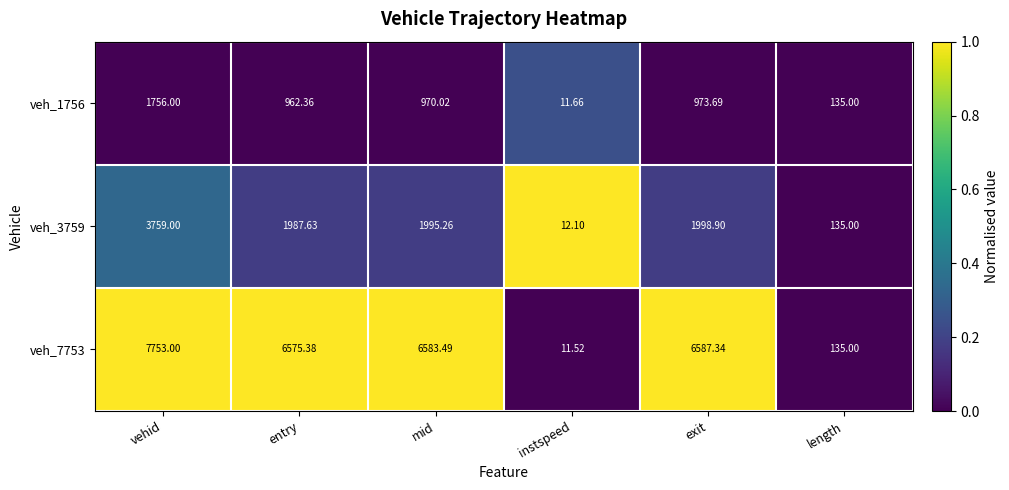

At which label does veh_1756 first exceed 970?

vehid